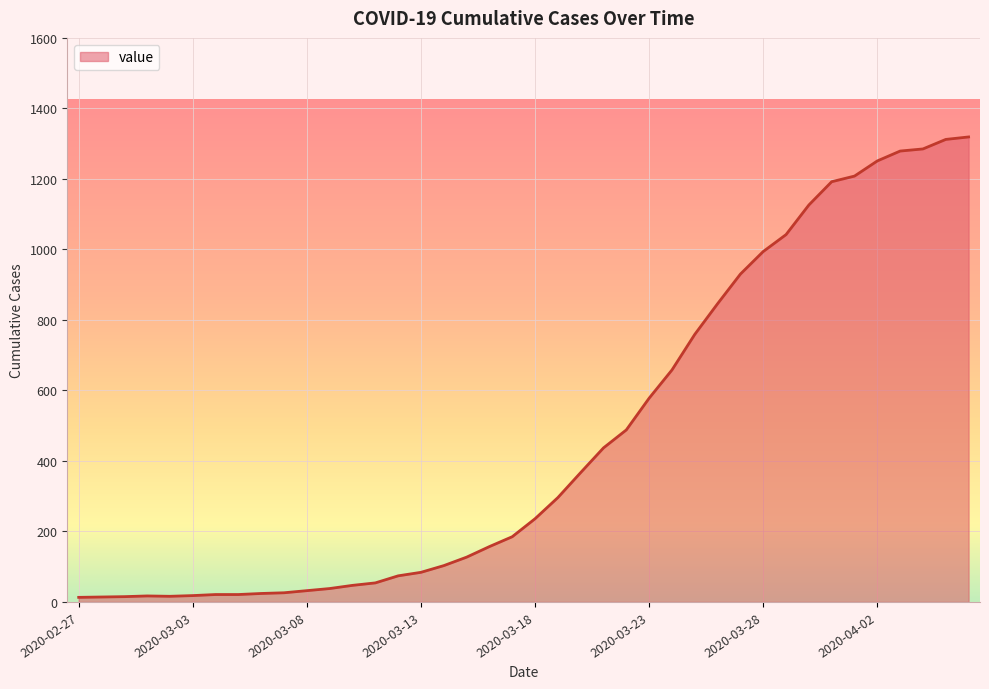

What is the greatest value displayed?

1319